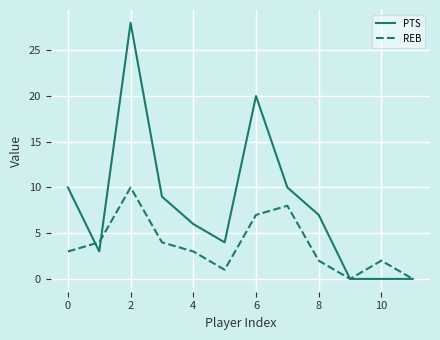

What is the greatest value displayed?

28